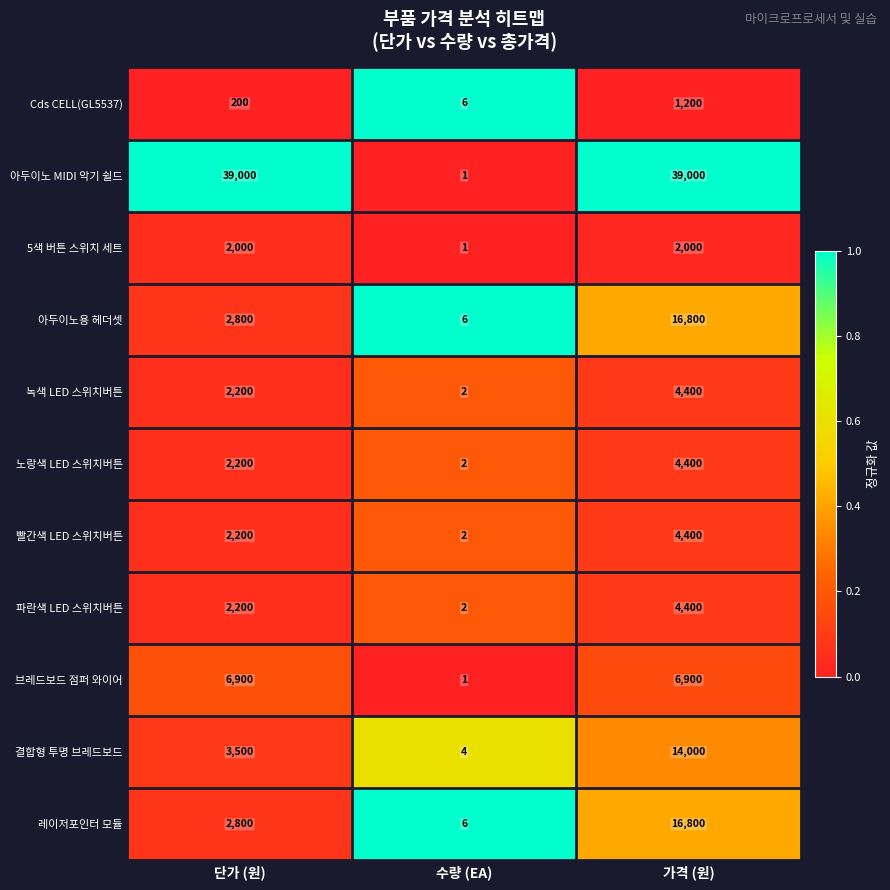

At which label is Cds CELL(GL5537) closest to 603?

단가 (원)